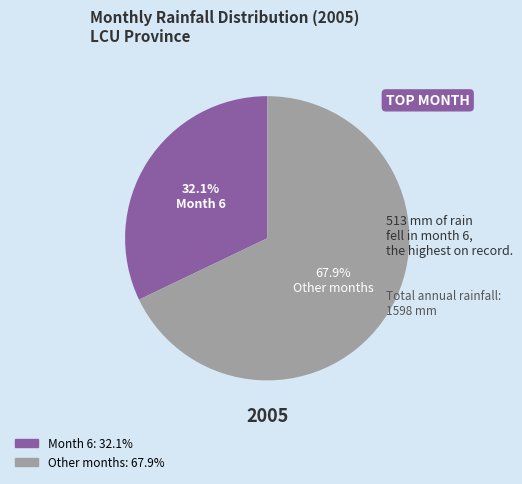

Is there any slice that represents more than half of the pie?

Yes